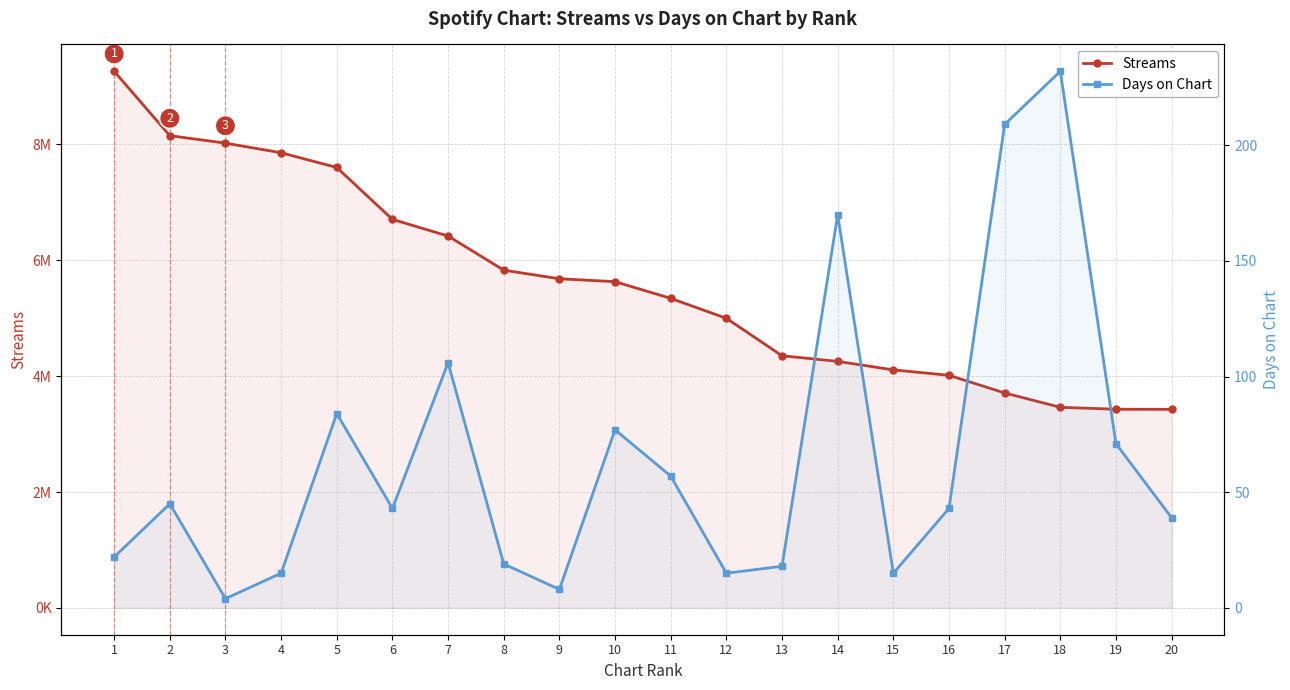

List the series in order of their peak value, lowest first.

Days on Chart, Streams